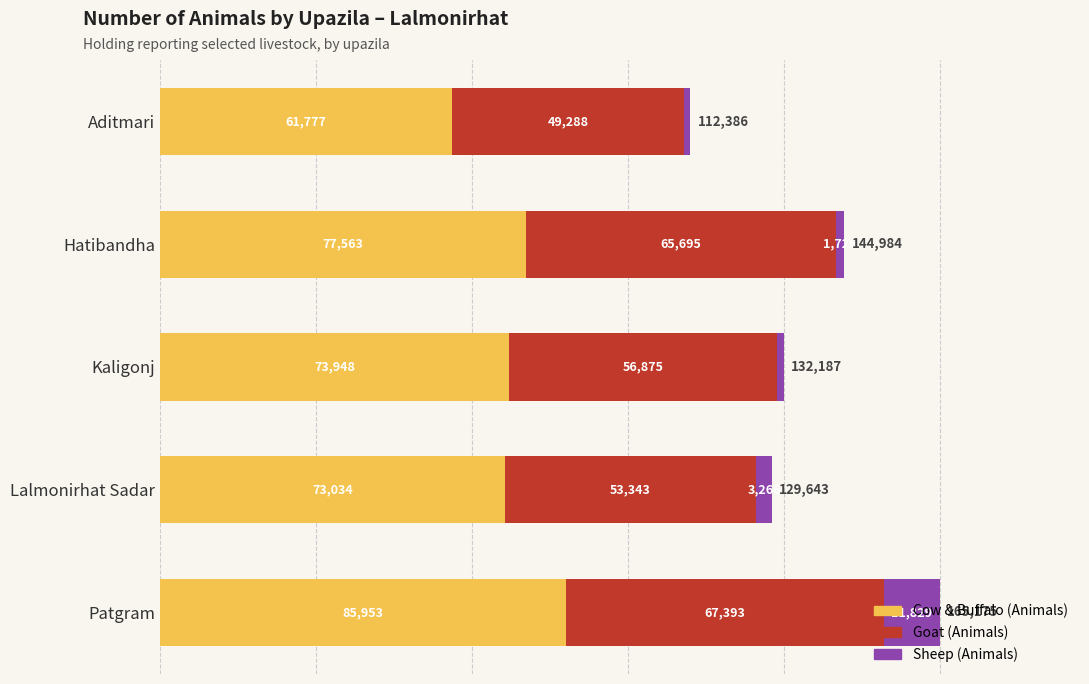

At which category is the sum across all series the highest?

Patgram